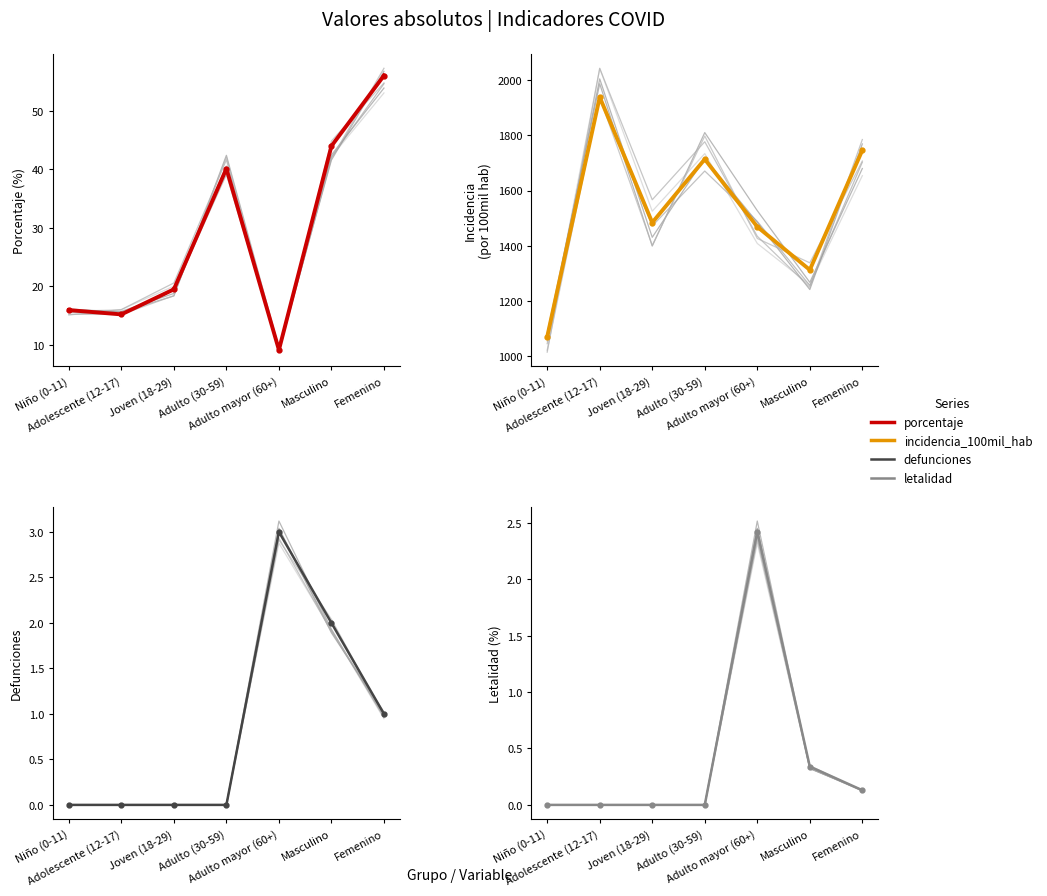

Reading right to left, extract all data points from this chart.

porcentaje: 56.0	44.0	9.2	40.1	19.5	15.2	16.0
incidencia_100mil_hab: 1746.7	1312.0	1468.5	1713.9	1483.7	1939.2	1069.0
defunciones: 1.0	2.0	3.0	0.0	0.0	0.0	0.0
letalidad: 0.1	0.3	2.4	0.0	0.0	0.0	0.0